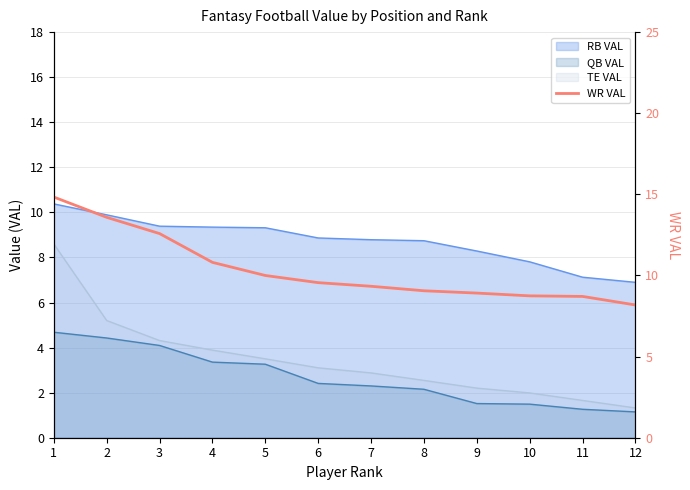

At which category does the chart reach its peak across all series?

1